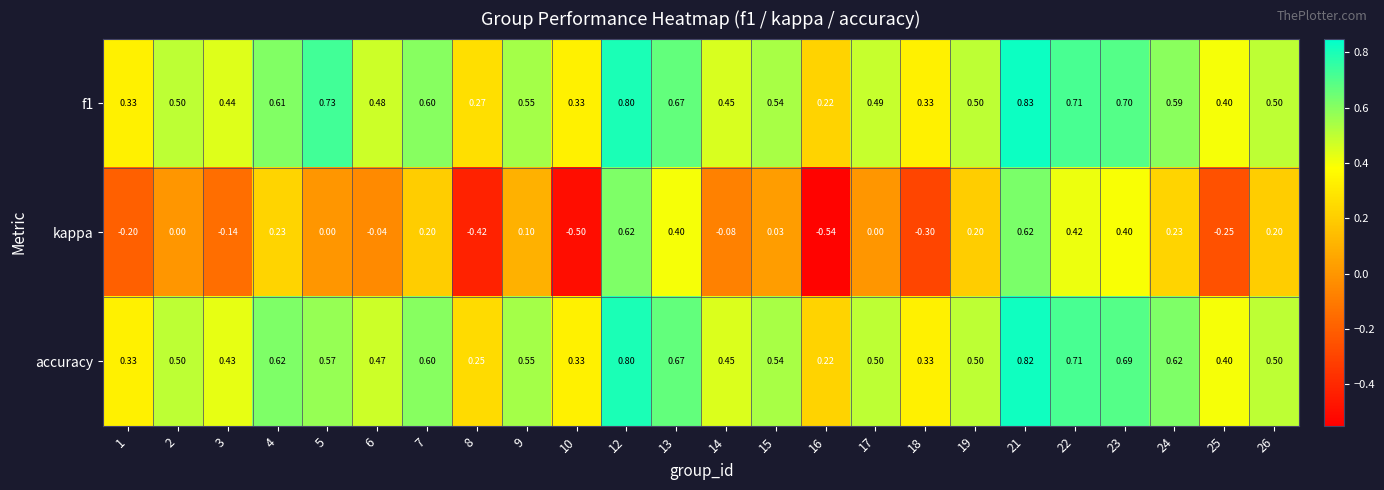

Which series has the widest spread of values?

kappa